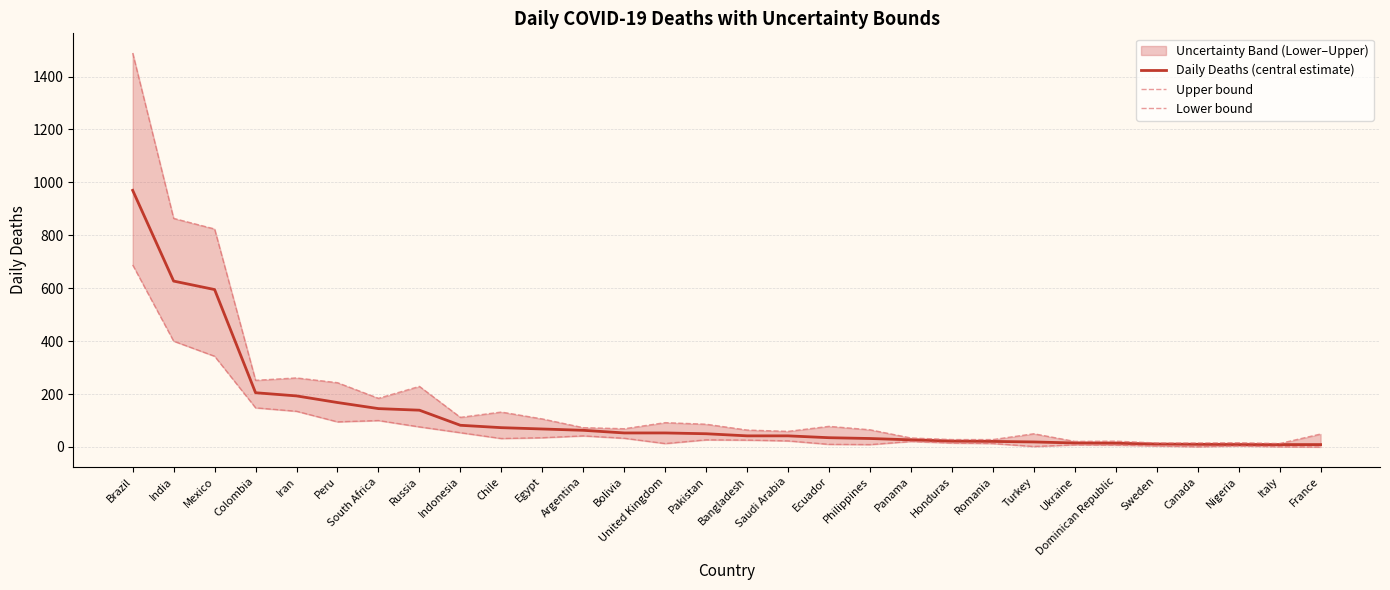

Is it true that Upper bound equals 1489 at Brazil?

True